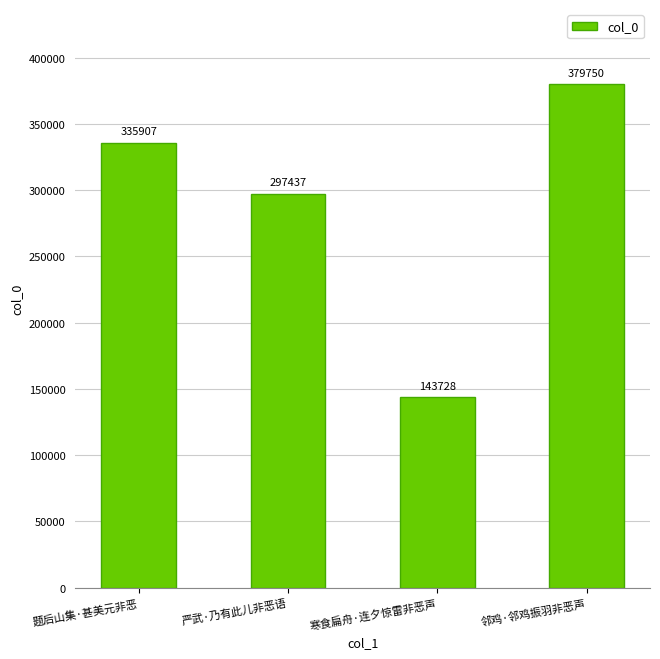

How many bars are there in total?

4